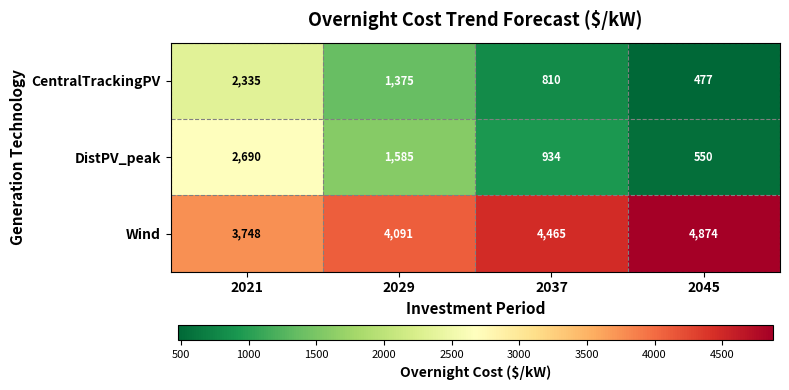

What is the total value across all series at 2029?

7051